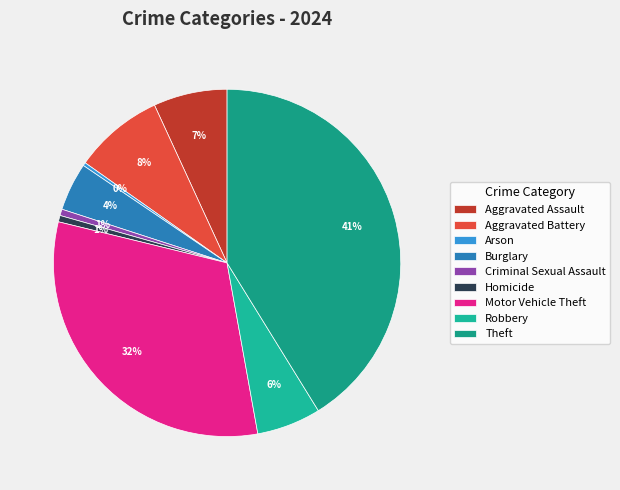

What is the ratio of the value at Burglary to the value at Criminal Sexual Assault?

7.5